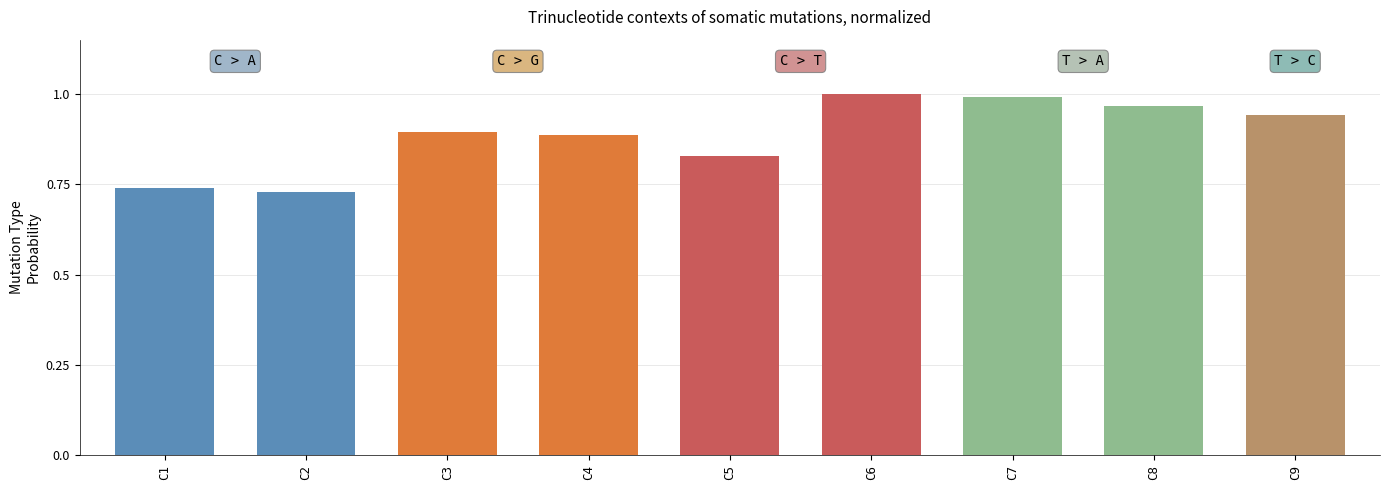

What is the change in value from C2 to C4?

+0.2